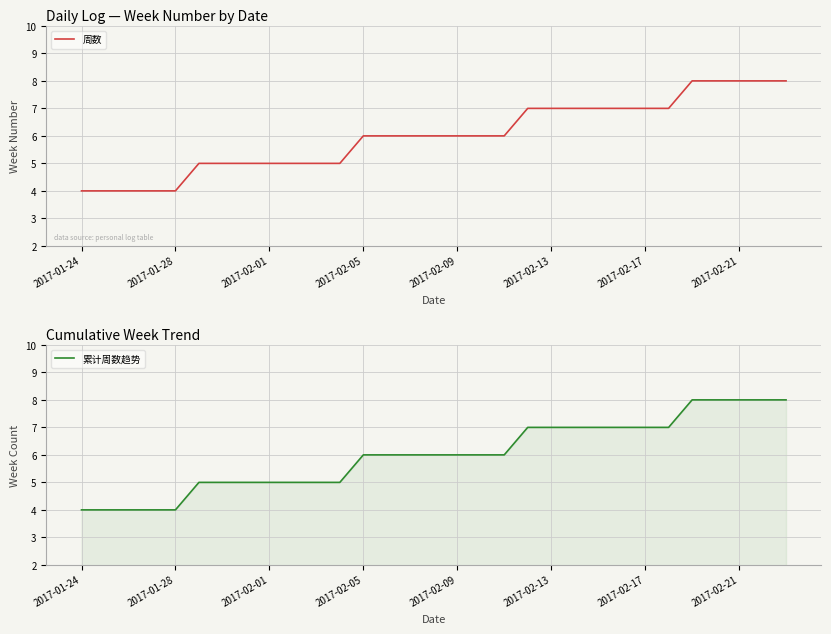

Which series has the largest range (max minus min)?

周数